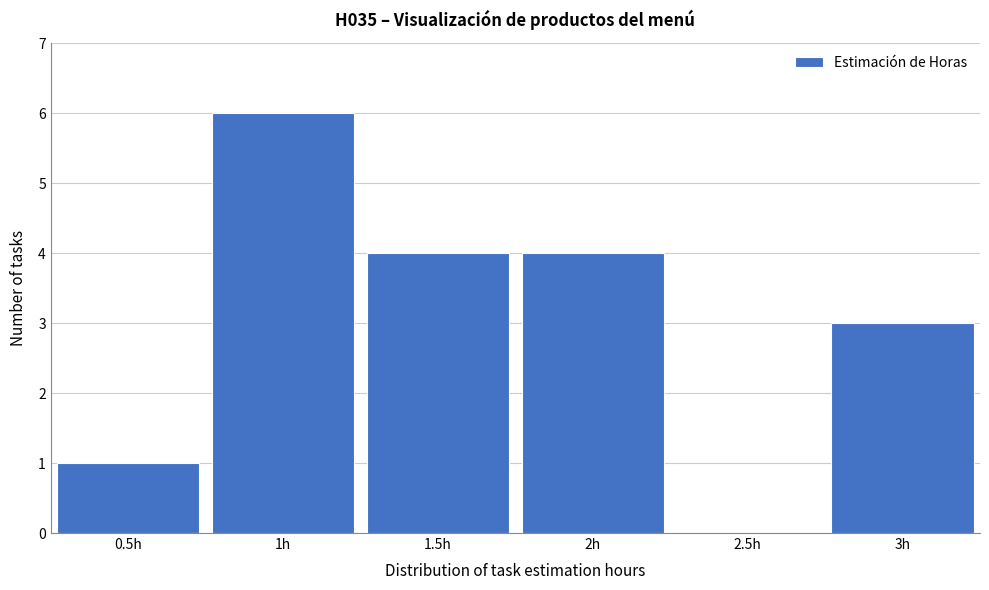

Reading left to right, transcribe this chart: for each bar, give the range it covers on the x-axis and its height. The values are not printed on the chart, so give them approximately, as read against the axis.

0.25 to 0.75: 1
0.75 to 1.25: 6
1.25 to 1.75: 4
1.75 to 2.25: 4
2.25 to 2.75: 0
2.75 to 3.25: 3